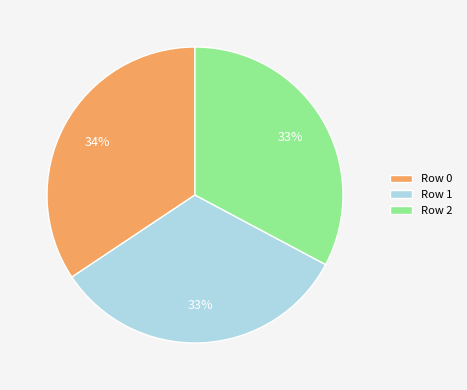

What is the ratio of the value at Row 0 to the value at Row 2?

1.0